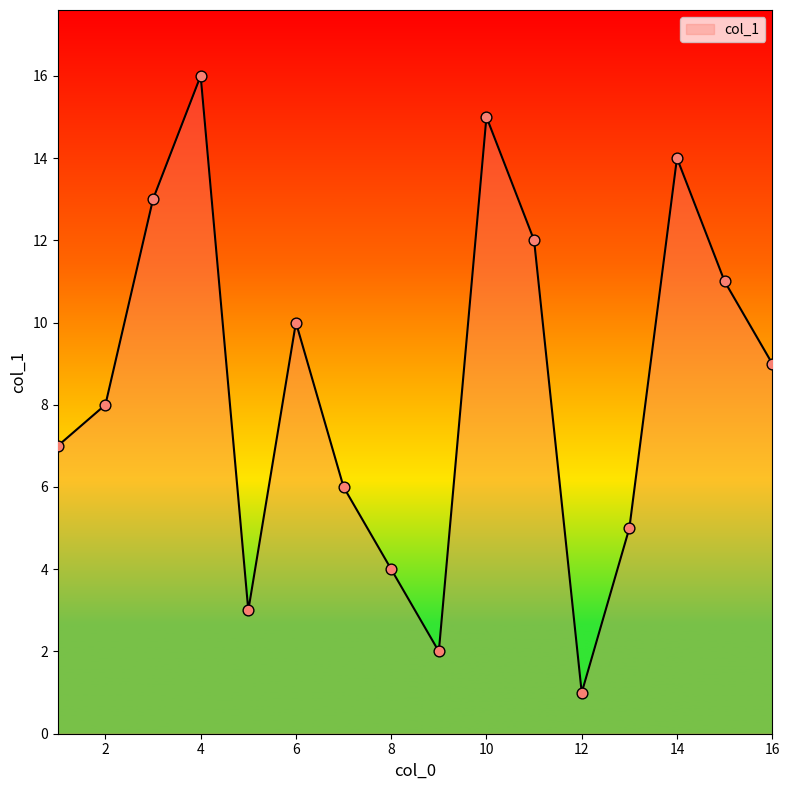

What is the difference between the maximum and minimum values?

15